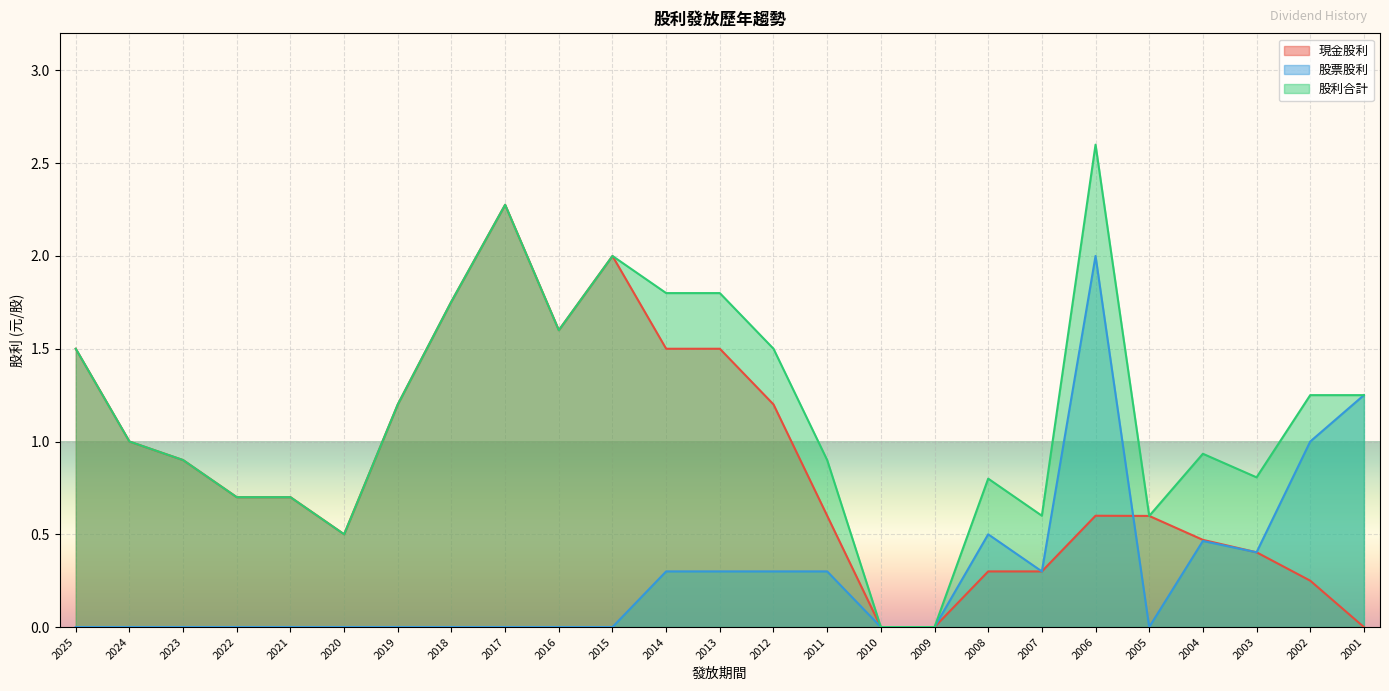

Which has a higher value, 2005 or 2009?

2005